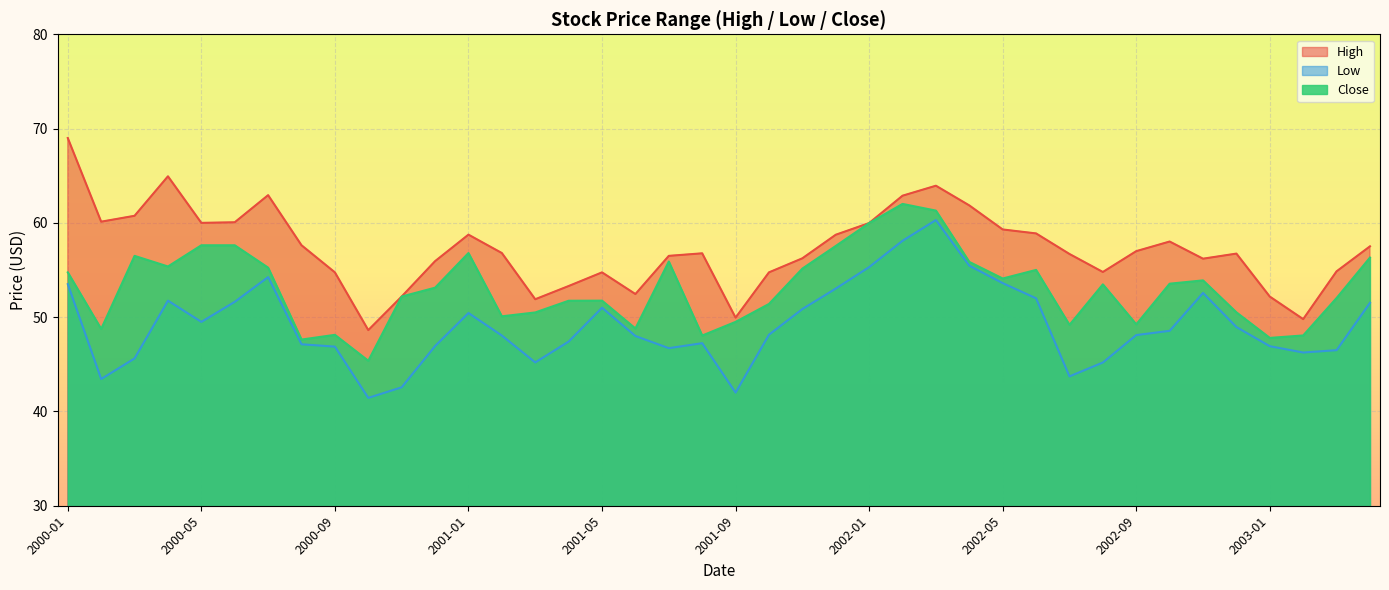

What position from the left is 2001-02?

14